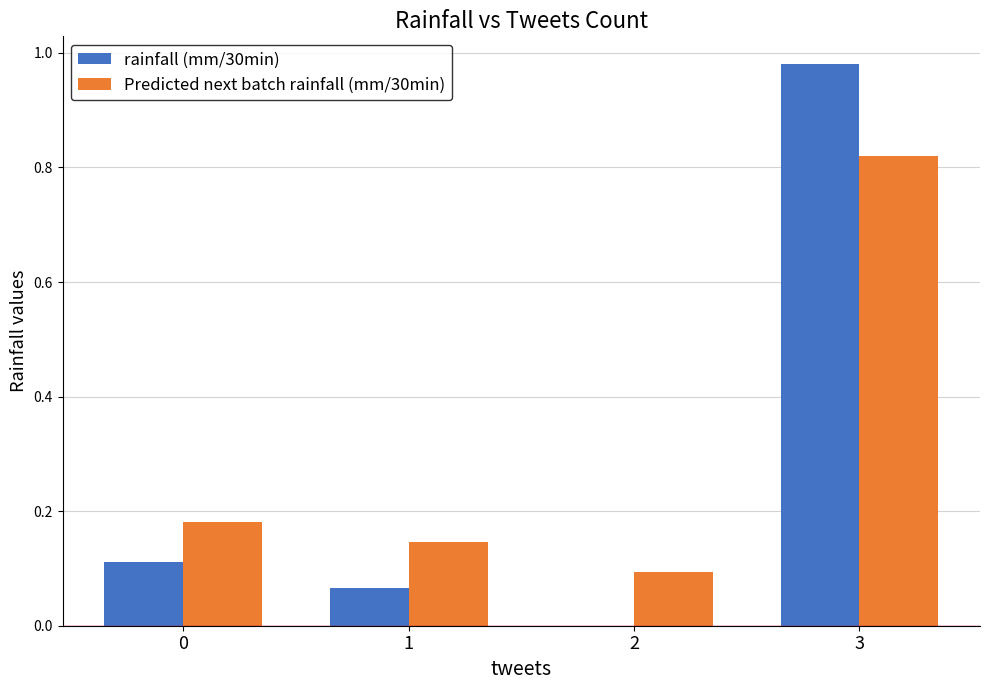

What is the sum of all rainfall (mm/30min) values?

1.2